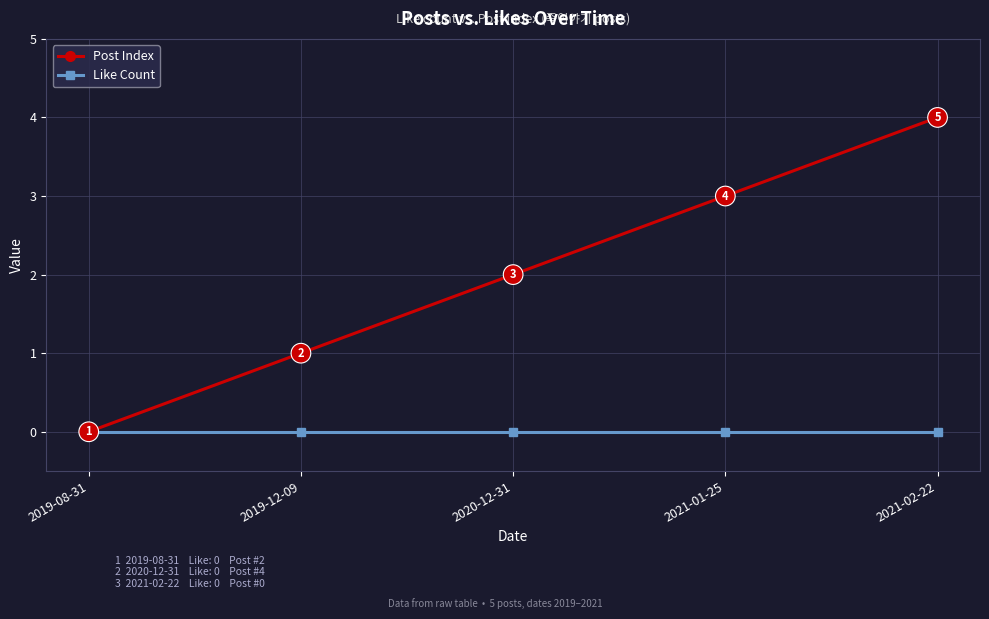

What is the spread (max minus min) of values at 2021-01-25?

3